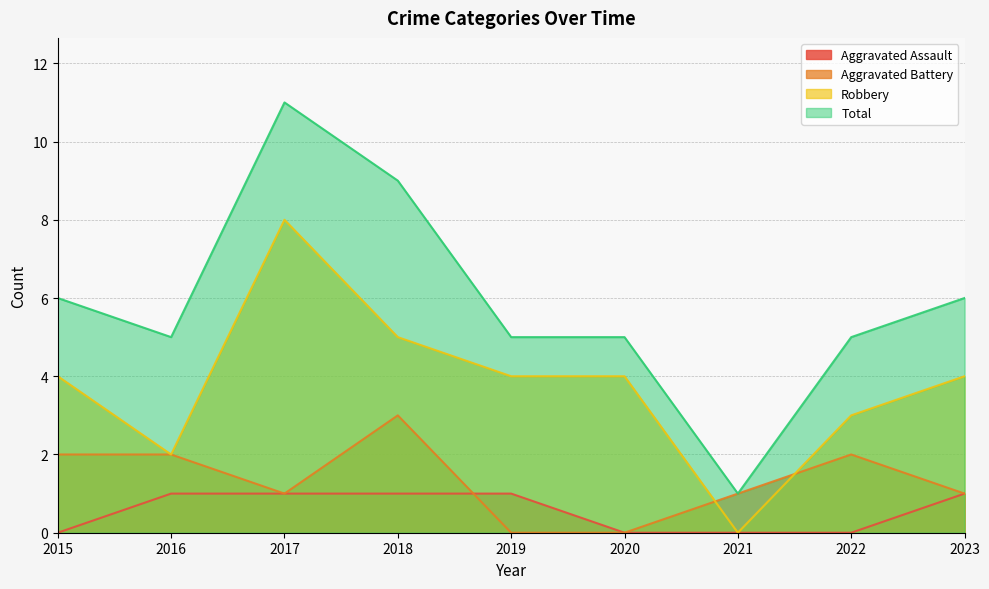

At how many categories does at least one series exceed 8?

2